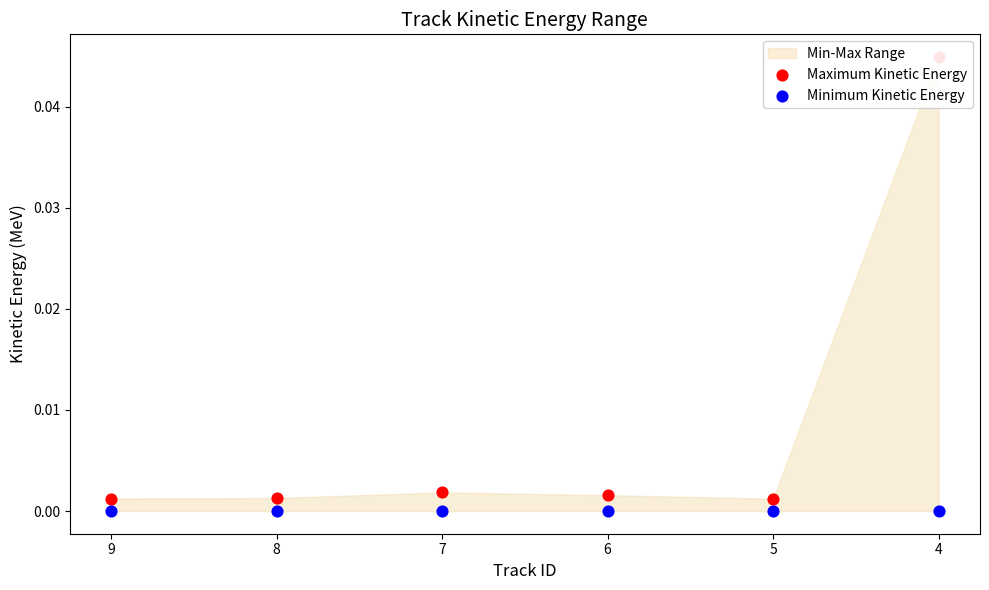

Which series has the largest total across all categories?

Maximum Kinetic Energy